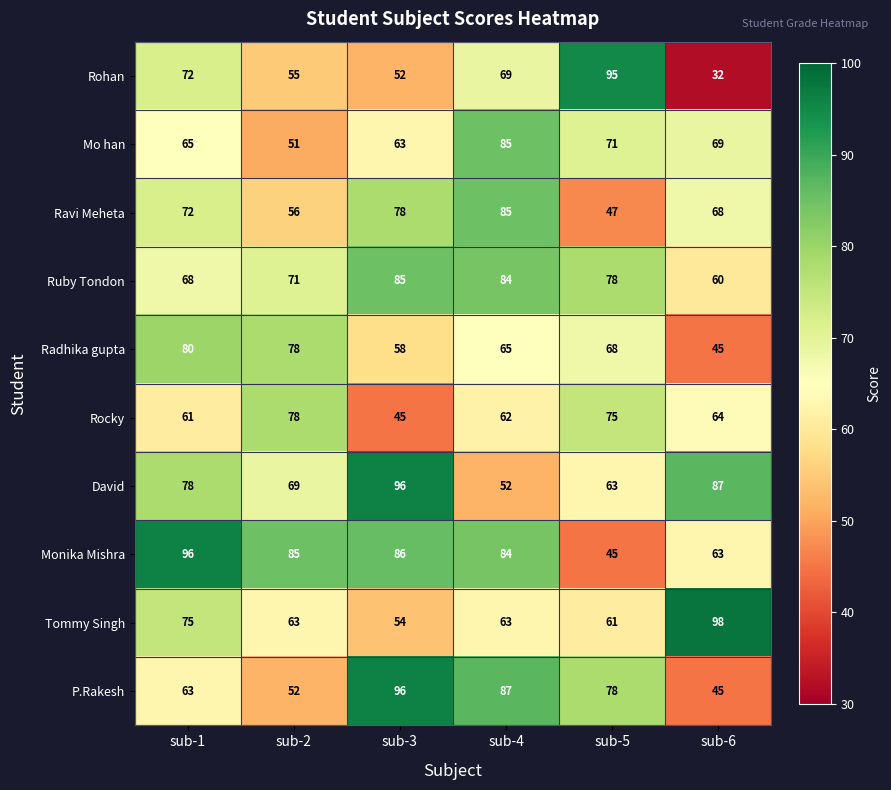

Read the Ravi Meheta value at sub-4.

85